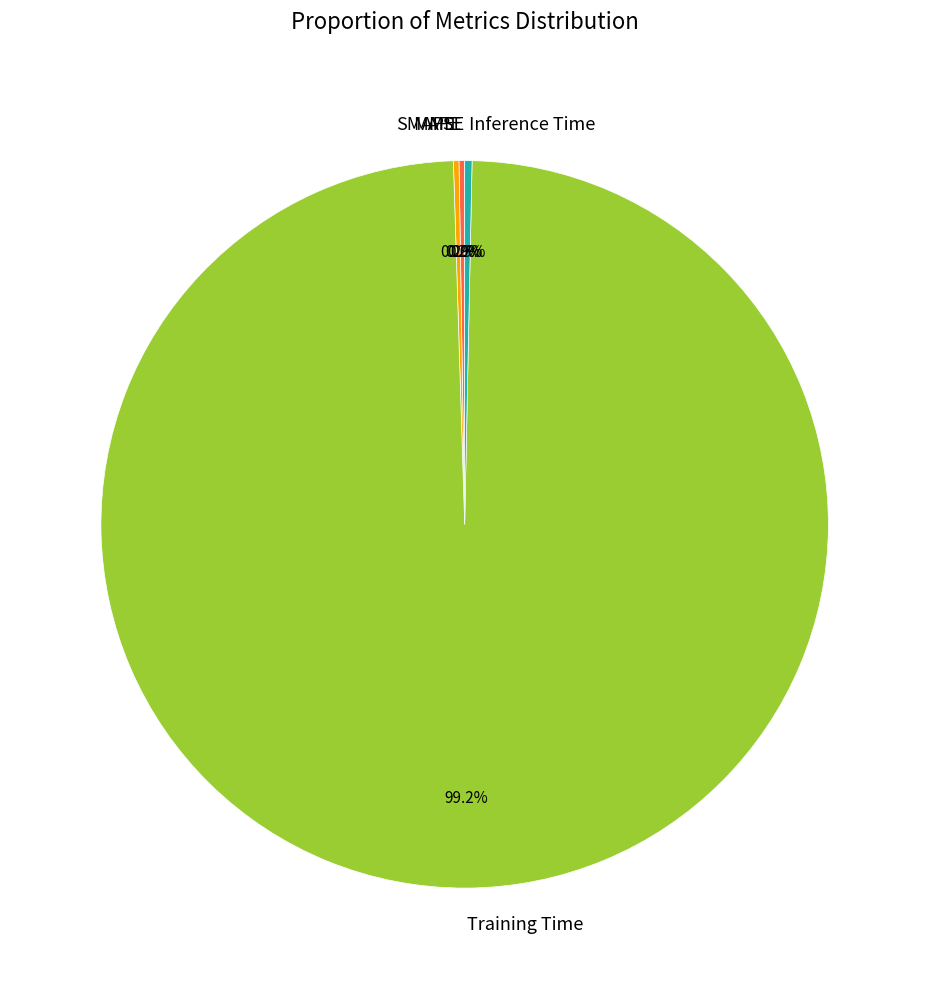

Which slice represents more than half of the pie?

Training Time